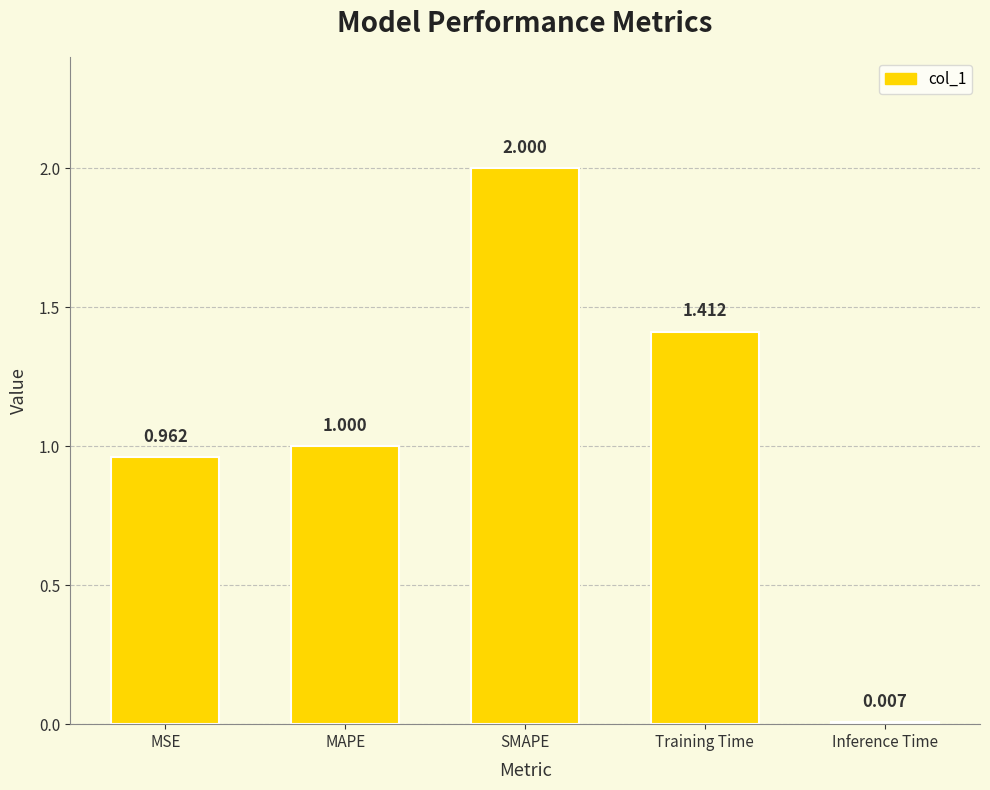

Is it true that the value at MSE is 1.0?

True